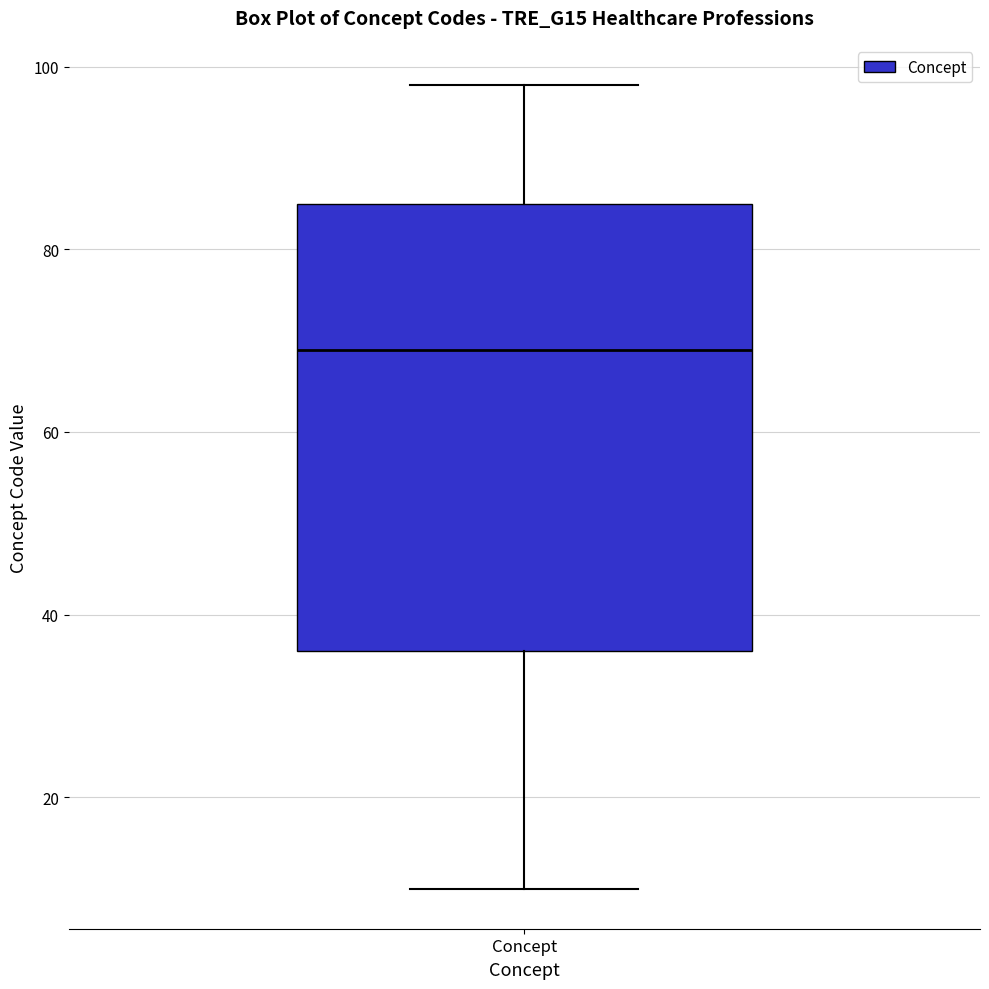

Transcribe this box plot: give where the median line is, the range the box spans, and where the two whiskers end, as read against the y-axis. The values are not printed on the chart, so give them approximately, as read against the axis.

median 70, box 36 to 86, whiskers 10 to 98